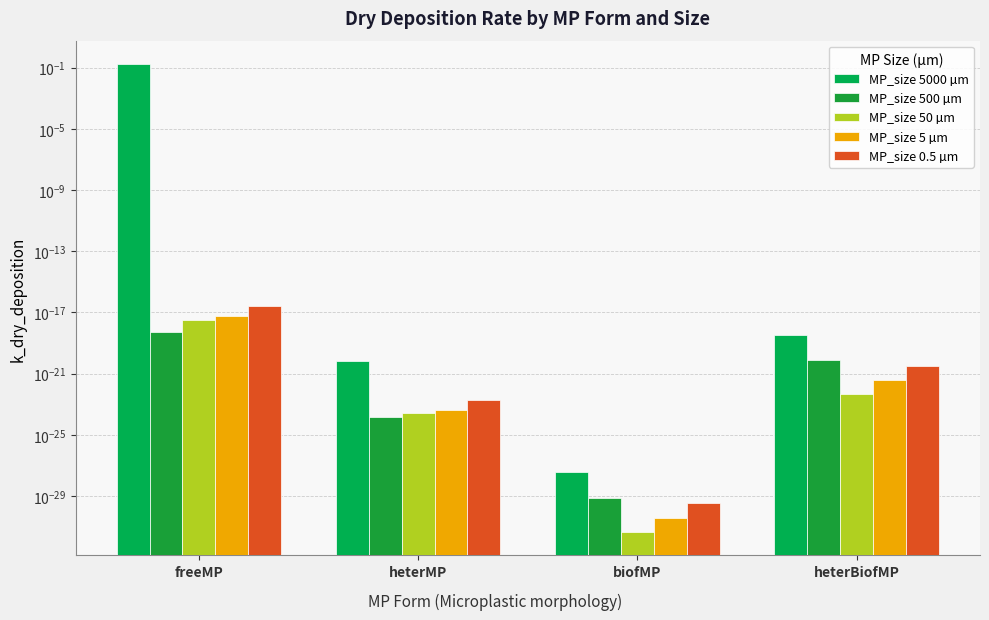

At which category does the chart reach its peak across all series?

freeMP